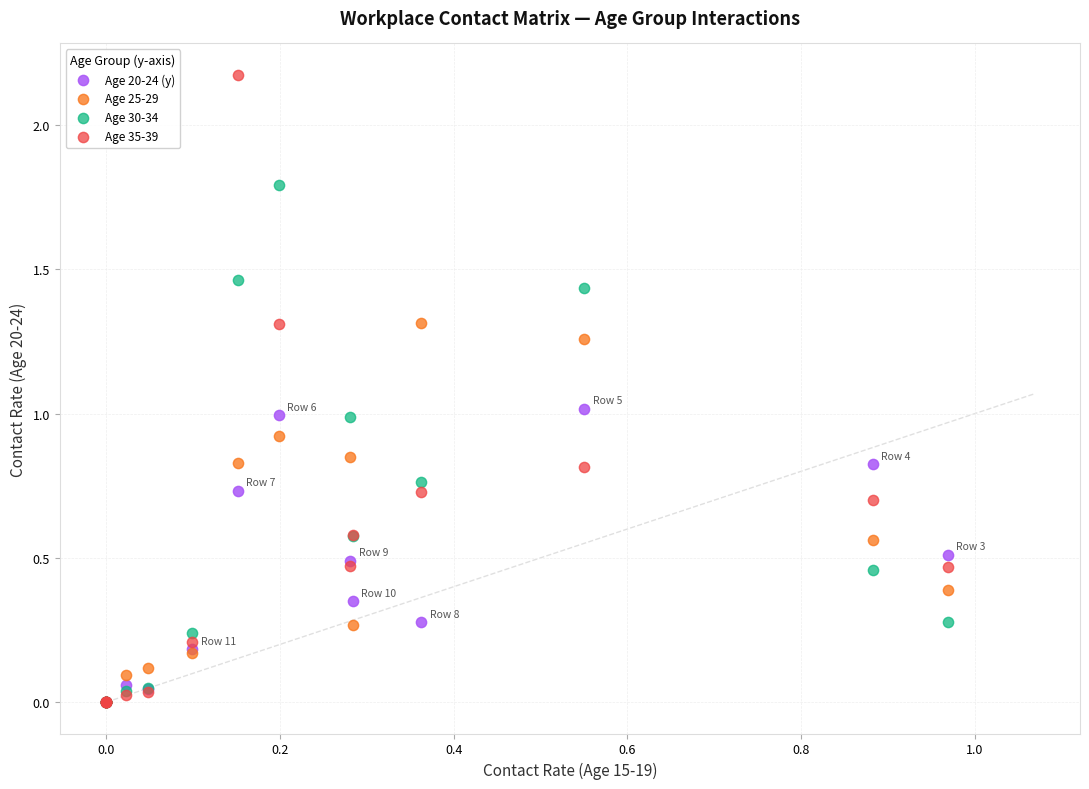

What are all the series names shown in the legend?

Age 20-24 (y), Age 25-29, Age 30-34, Age 35-39